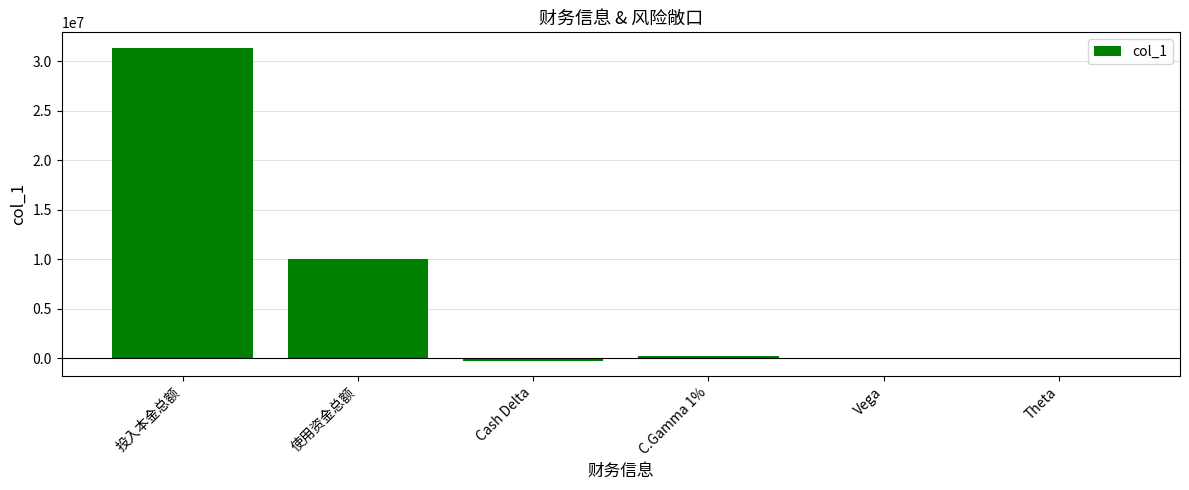

Which label corresponds to the largest value in the chart?

投入本金总额